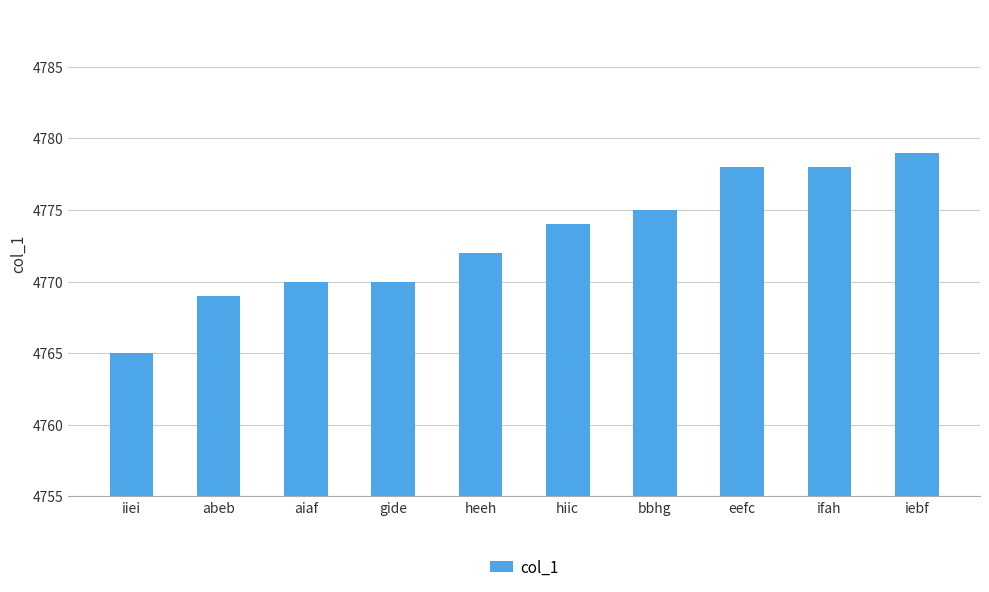

Does the chart contain stacked bars?

No